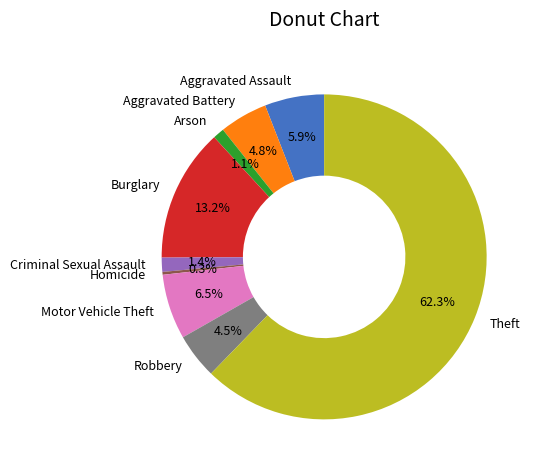

Count the number of slices in the pie.

9